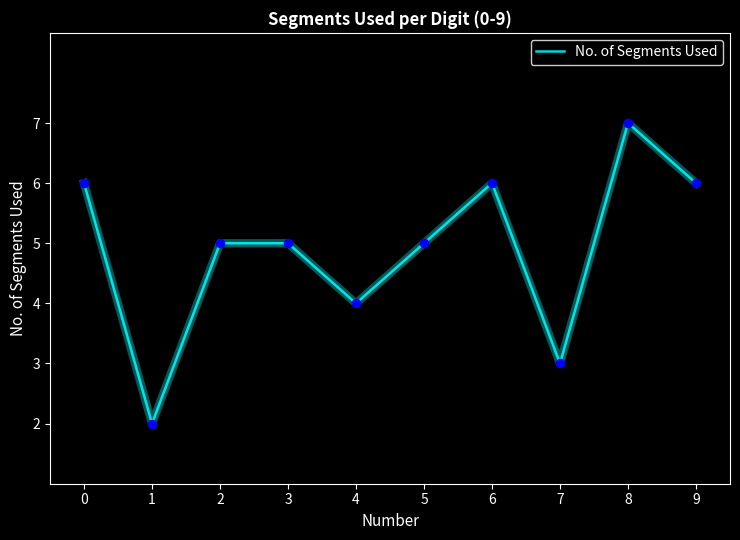

What is the change in value from 5 to 9?

+1